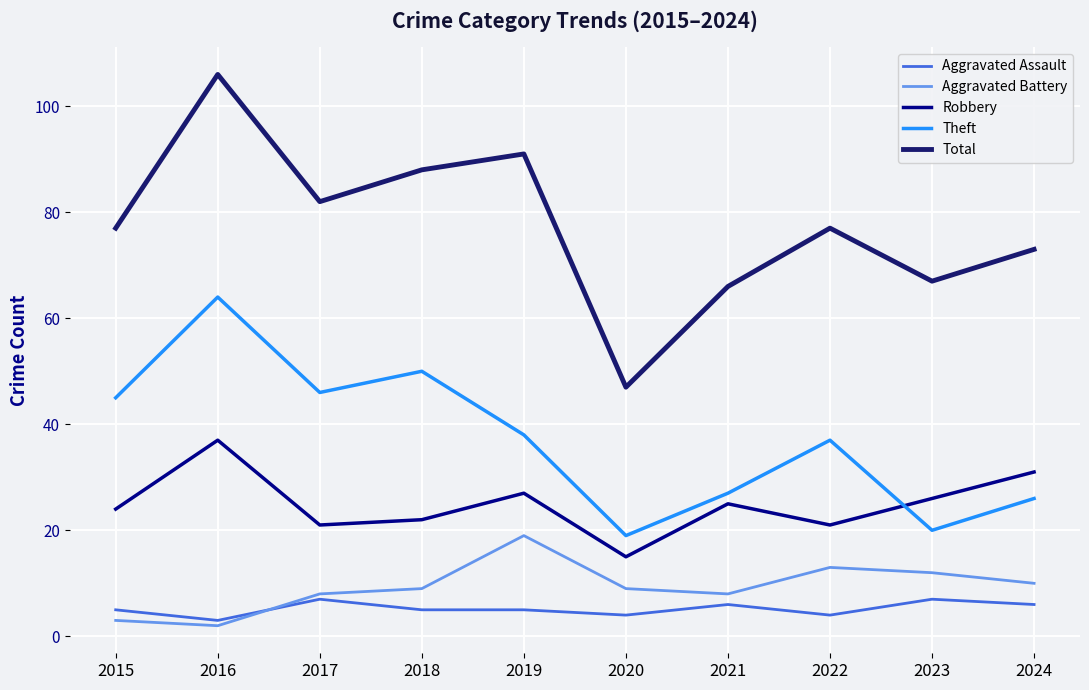

True or false: Theft has a value of 12 at 2019.

False